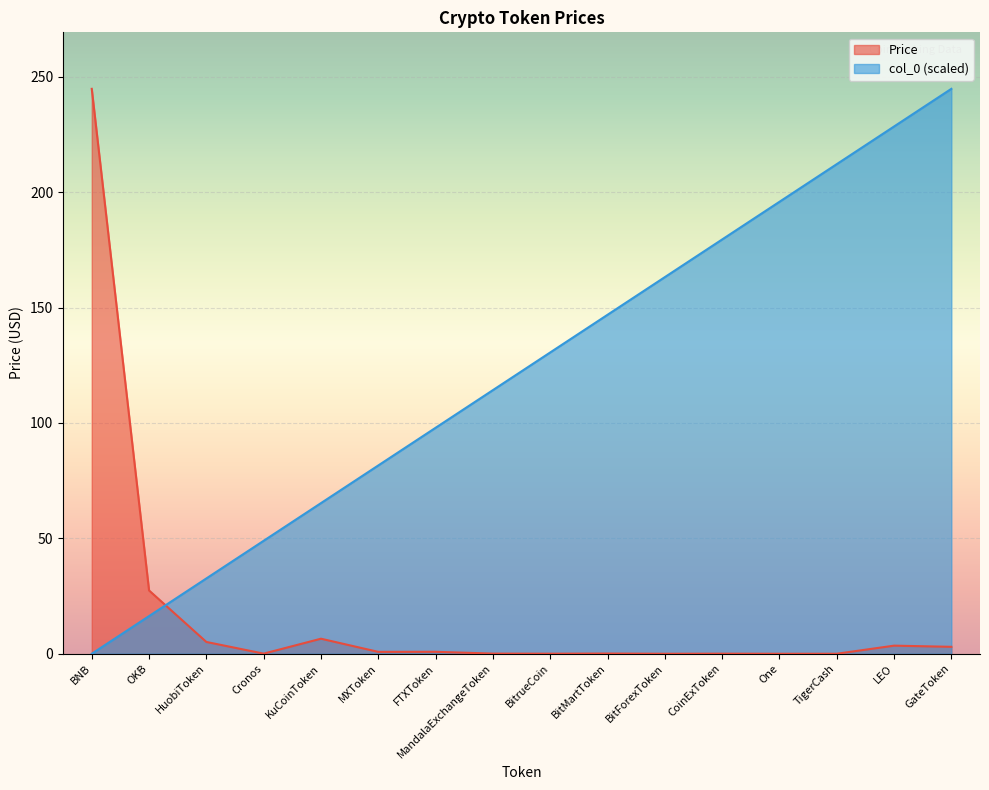

True or false: col_0 has more than 0 points higher than both neighbors.

False